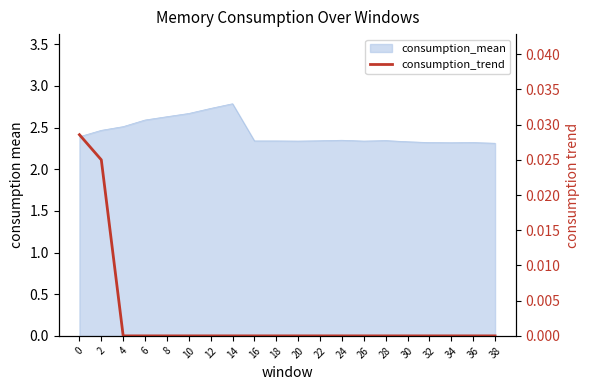

How many values are between 0 and 1?

20